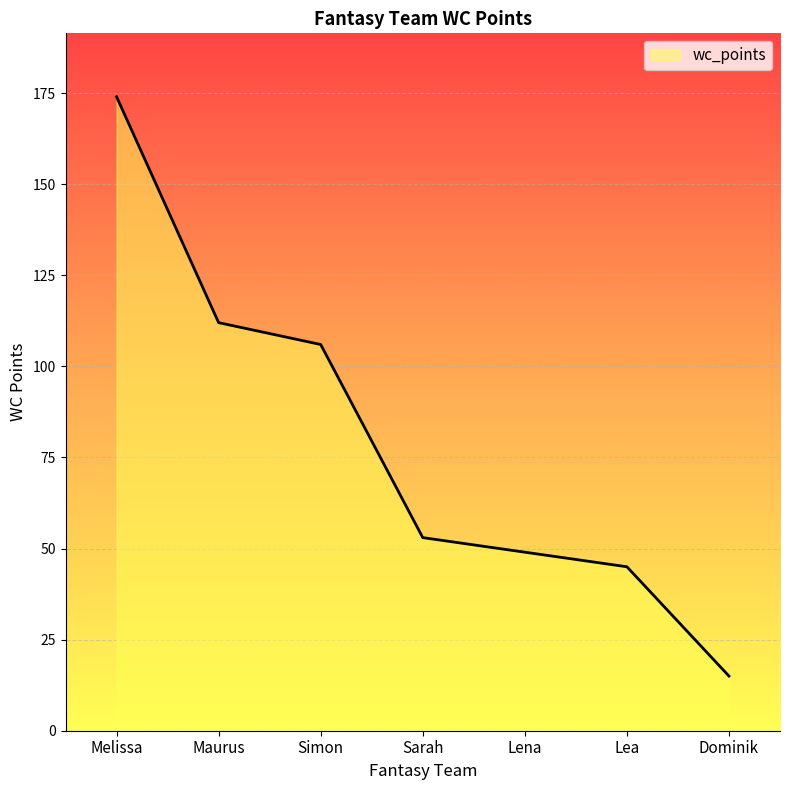

List the labels in order of value, largest first.

Melissa, Maurus, Simon, Sarah, Lena, Lea, Dominik